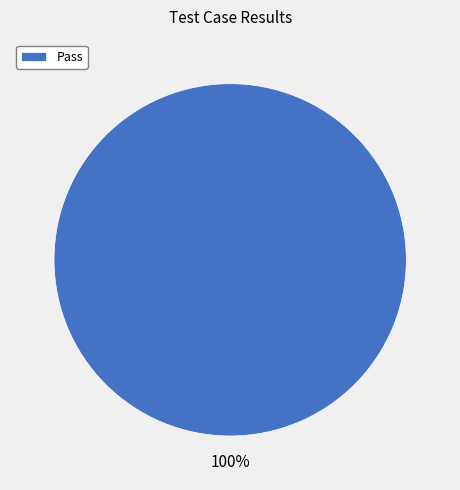

The Pass slice represents 100% of the pie. True or false?

True